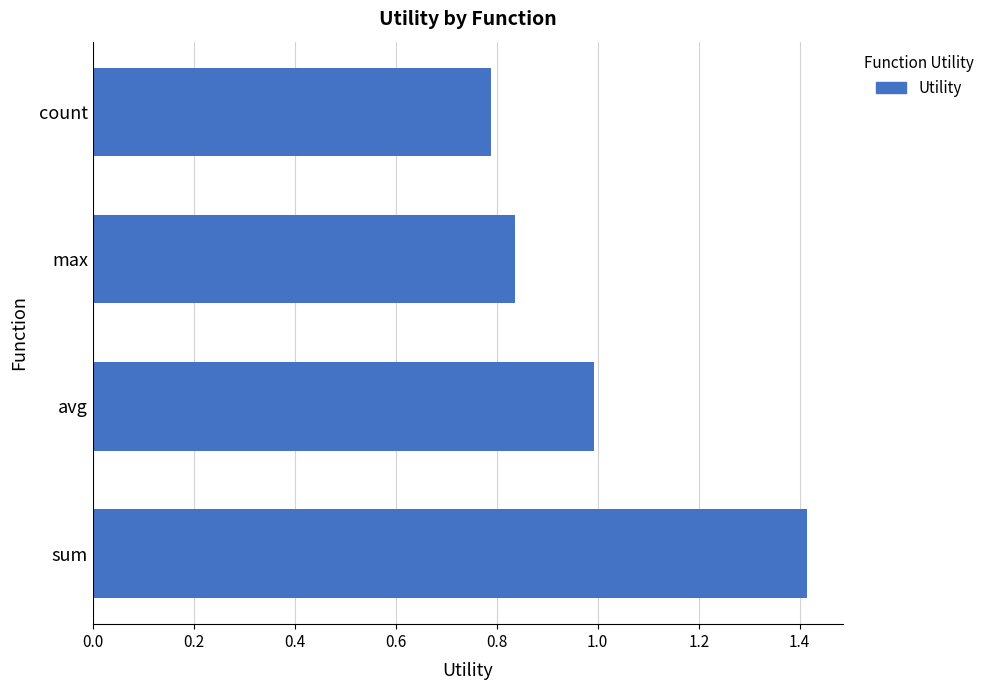

Between sum and count, which is larger?

sum